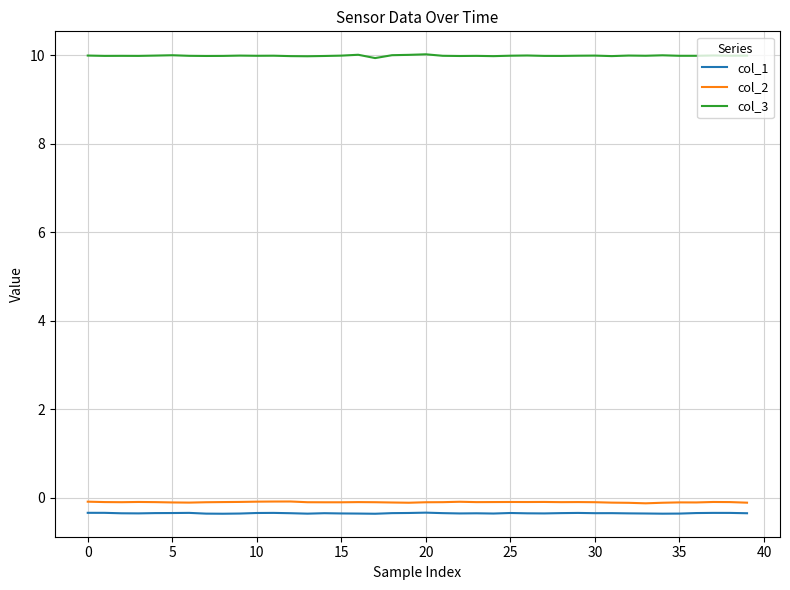

True or false: col_1 and col_3 intersect in this chart.

False